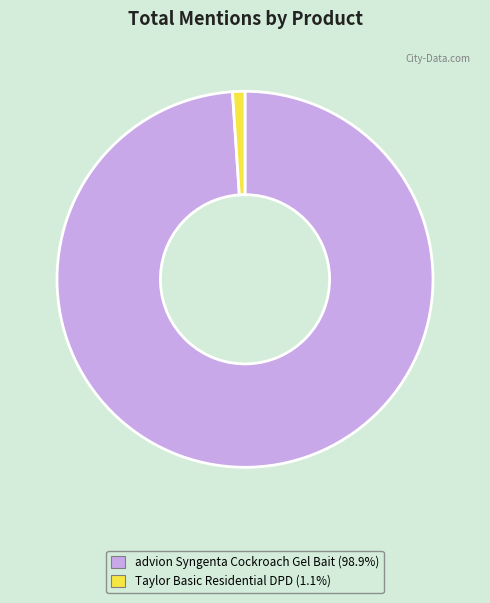

Is there any slice that represents more than half of the pie?

Yes